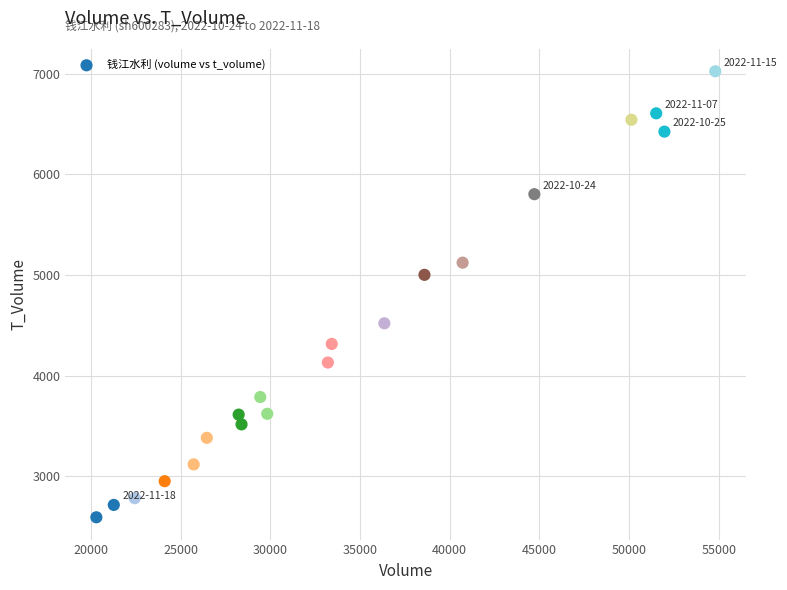

What Y value in the scatter plot is closest to 4808?

5002